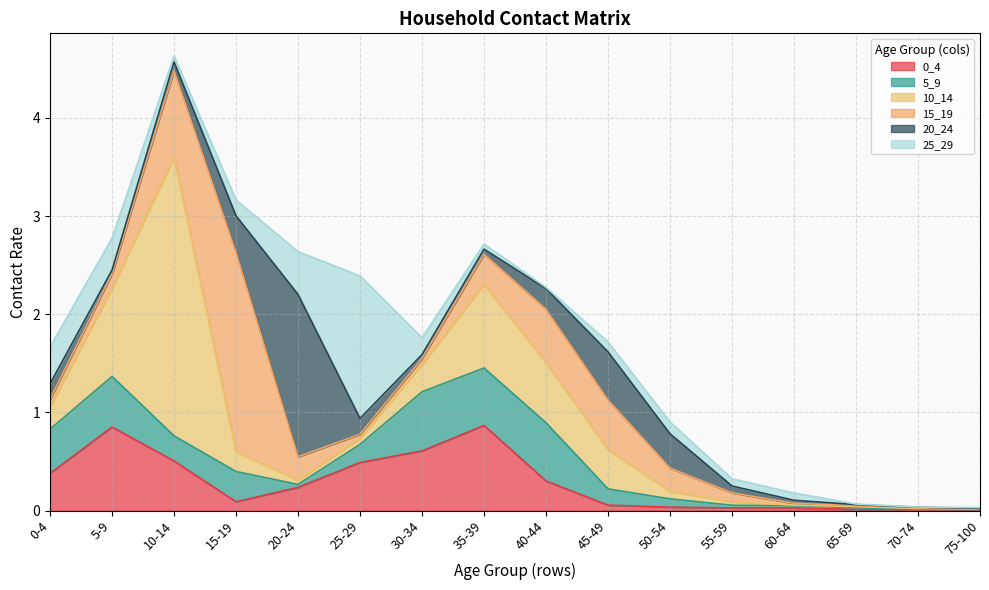

Rank the categories by 20_24 value from highest to lowest.

20-24, 45-49, 15-19, 50-54, 40-44, 25-29, 0-4, 10-14, 55-59, 35-39, 30-34, 5-9, 60-64, 65-69, 75-100, 70-74